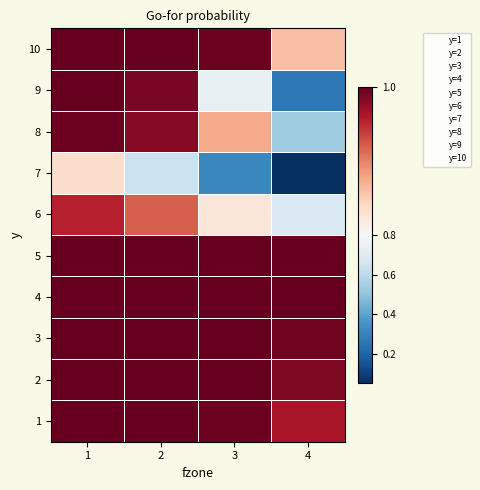

Which category has the highest value across all series?

1